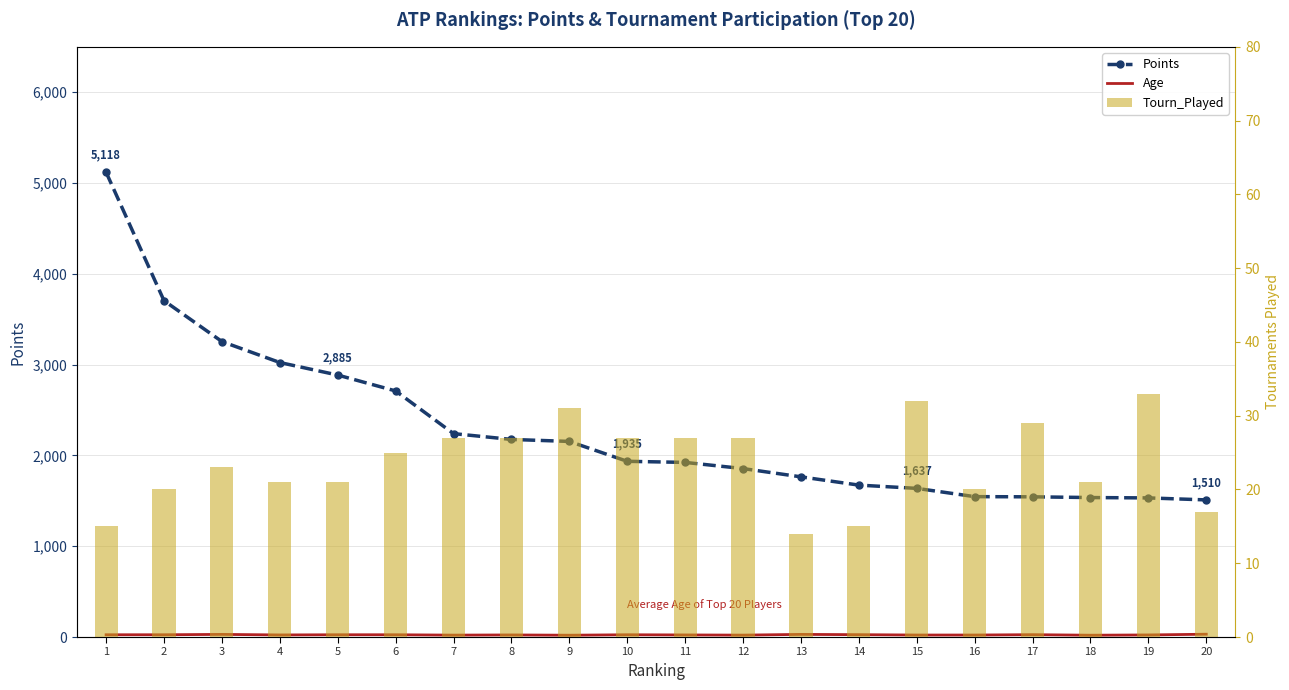

What is the lowest value of the Age series?

20